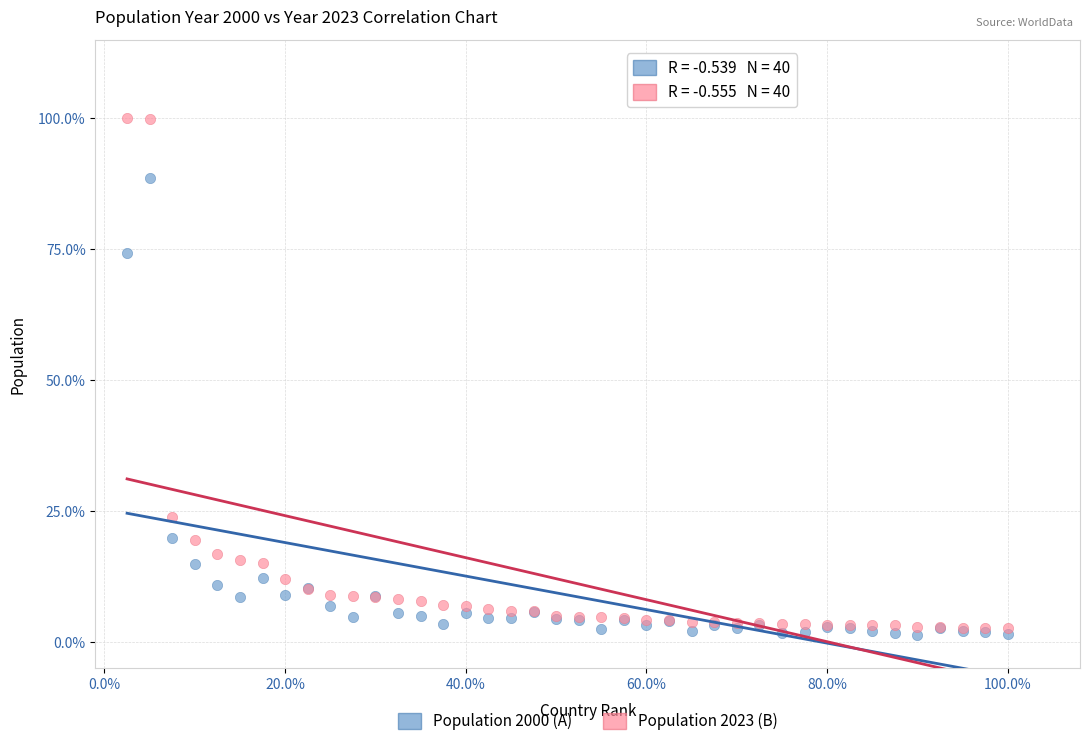

Which series reaches the maximum Y coordinate?

Population 2023 (B)